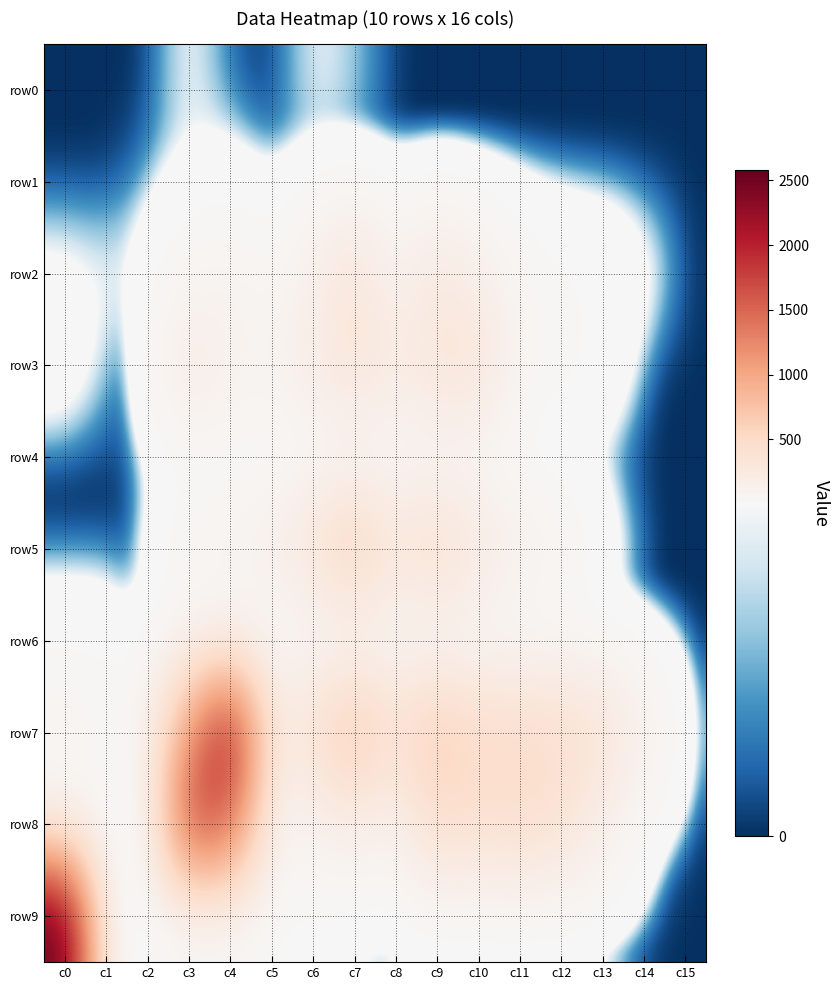

What is the difference between the highest and lowest values at c1?

56